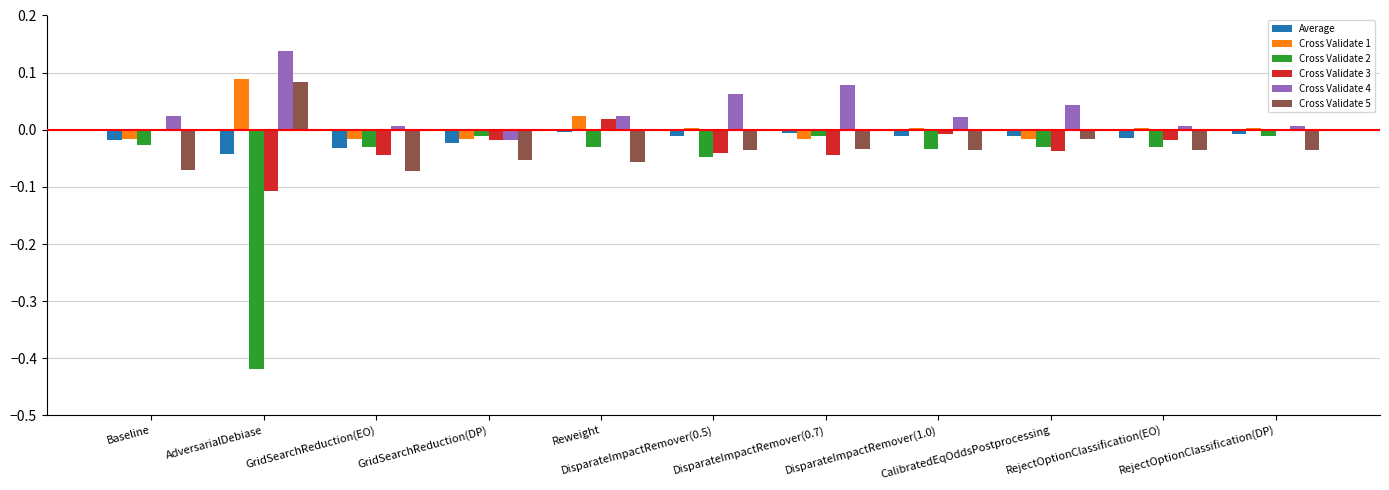

Does the chart contain stacked bars?

No